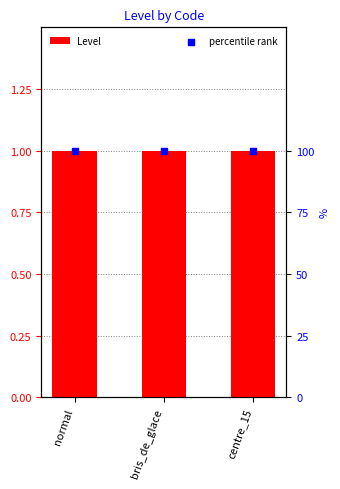

At which category is the sum across all series the highest?

normal